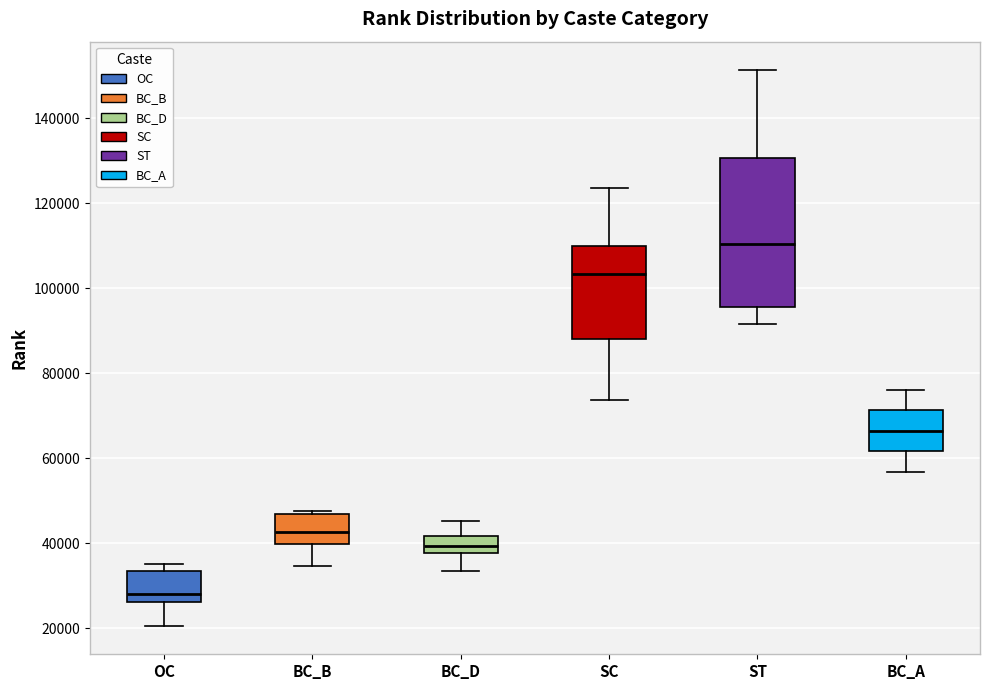

Reading left to right, transcribe this box plot: for each box, give where its median line is, the range the box spans, and where its two whiskers end, as read against the y-axis. The values are not printed on the chart, so give them approximately, as read against the axis.

OC: median 28000, box 26000 to 34000, whiskers 20000 to 36000
BC_B: median 42000, box 40000 to 46000, whiskers 34000 to 48000
BC_D: median 40000, box 38000 to 42000, whiskers 34000 to 46000
SC: median 104000, box 88000 to 110000, whiskers 74000 to 124000
ST: median 110000, box 96000 to 130000, whiskers 92000 to 152000
BC_A: median 66000, box 62000 to 72000, whiskers 56000 to 76000